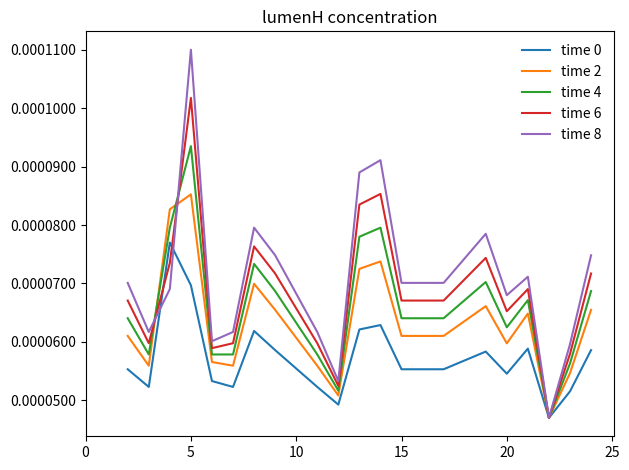

Does the chart have visible grid lines?

No